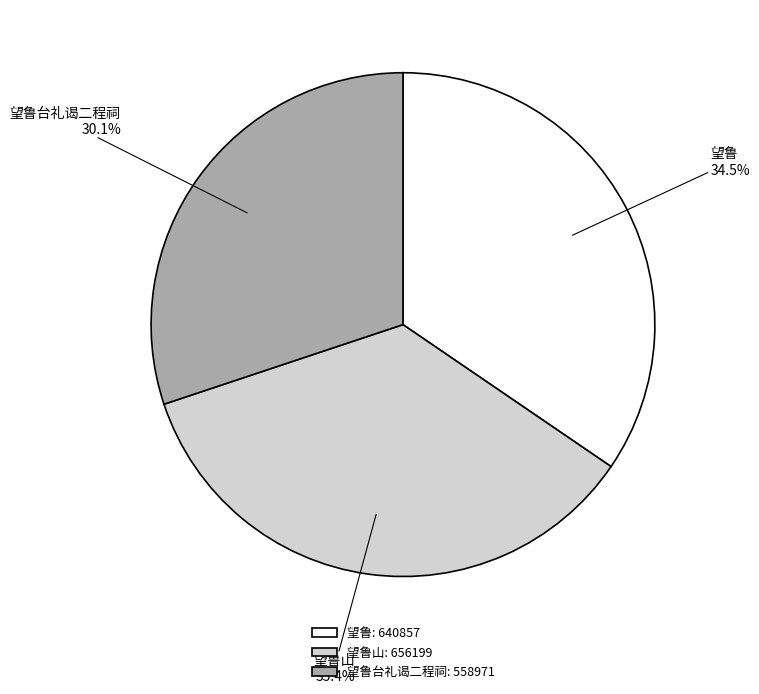

How many segments does this pie chart have?

3